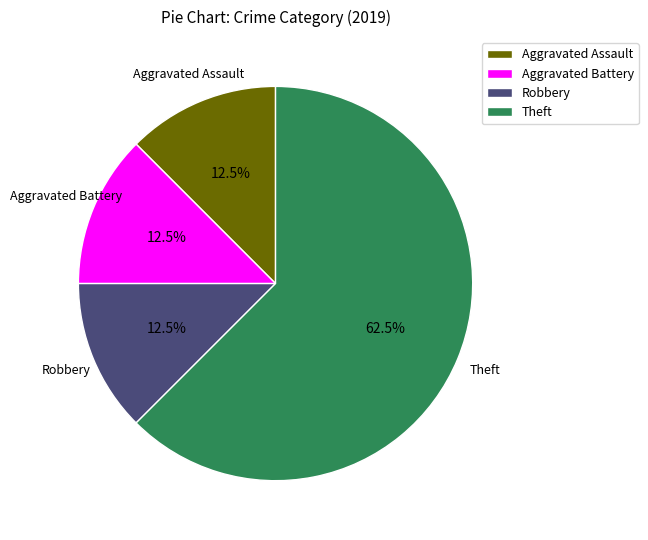

Which category accounts for the majority?

Theft